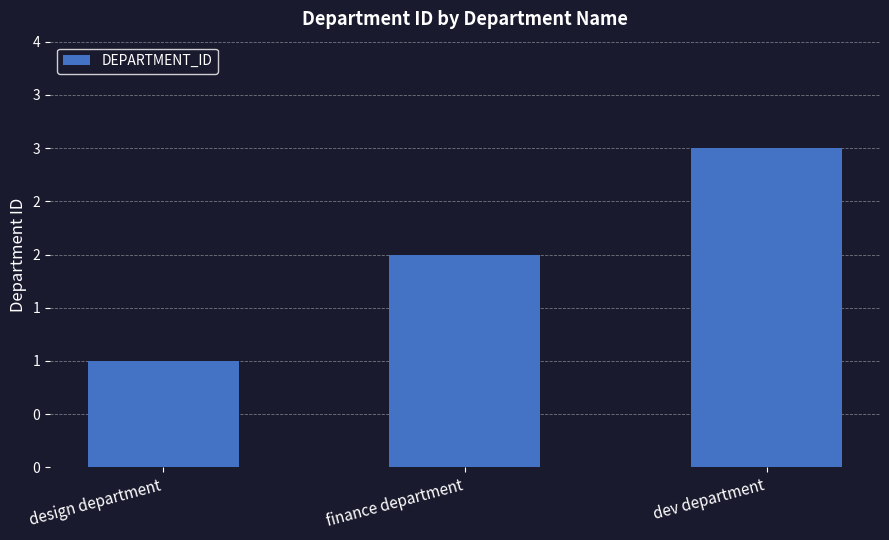

Count the values in the range 1 to 3.

3